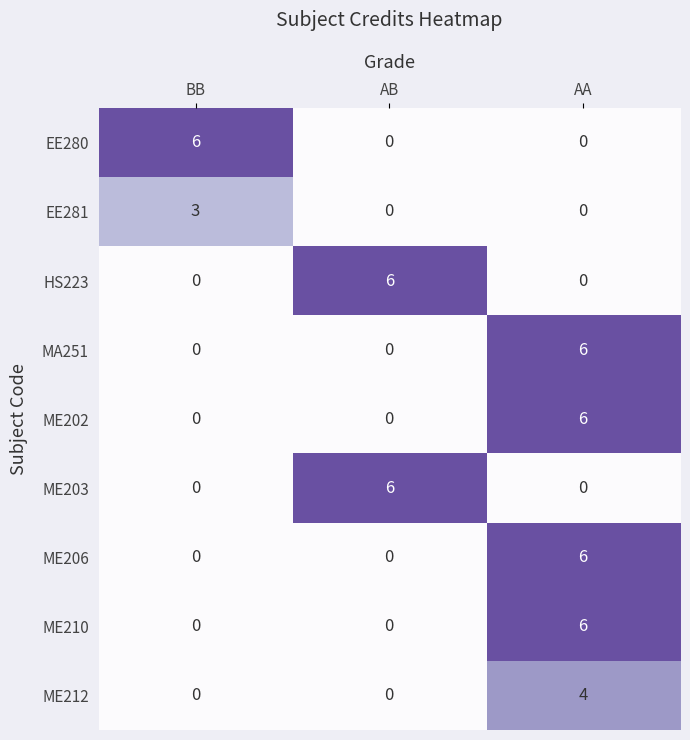

What is the sum of all ME210 values?

6